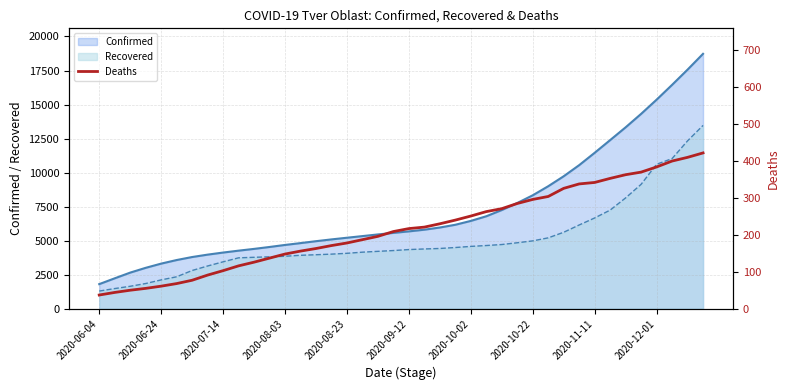

What is the lowest value of the Recovered series?

1294